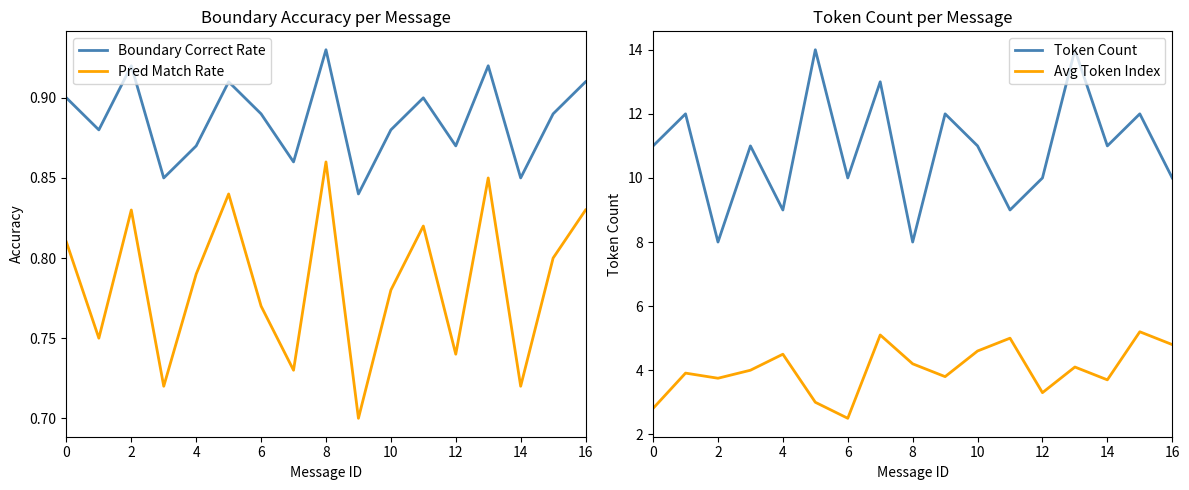

True or false: Avg Token Index and Token Count cross at least once.

False